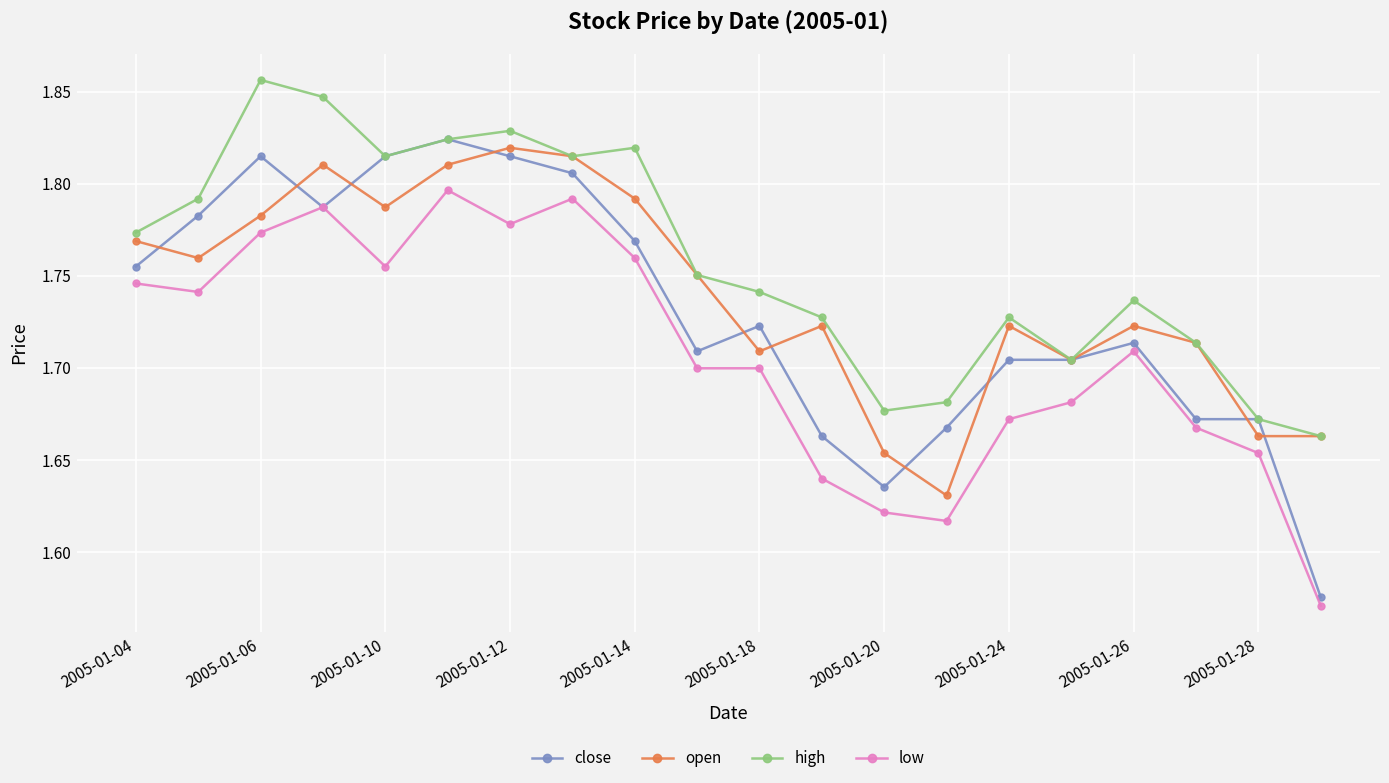

Count the low values in the range 1 to 2.

20